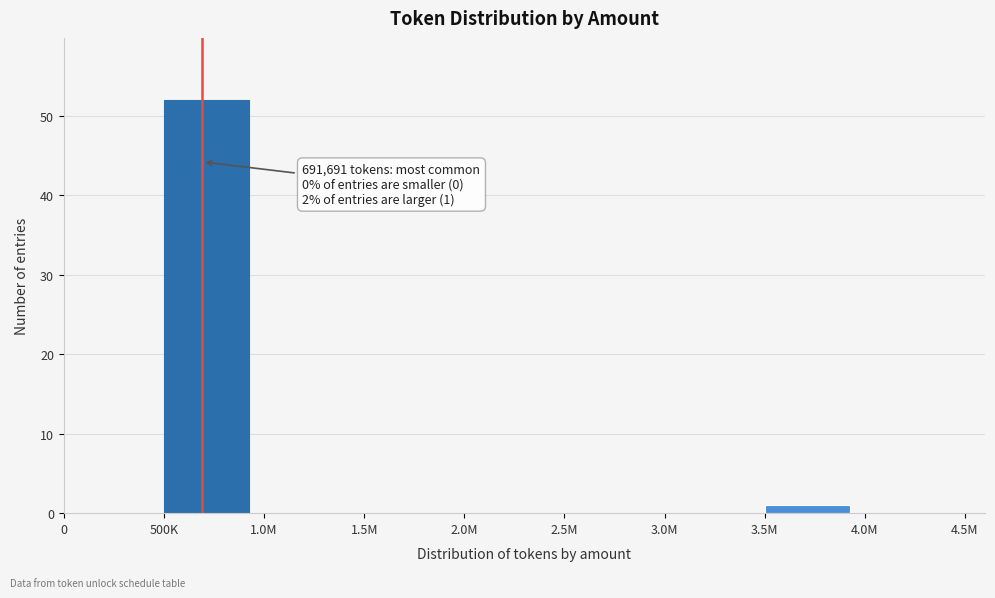

What is the sum of the values at 2.5M and 500K?

52